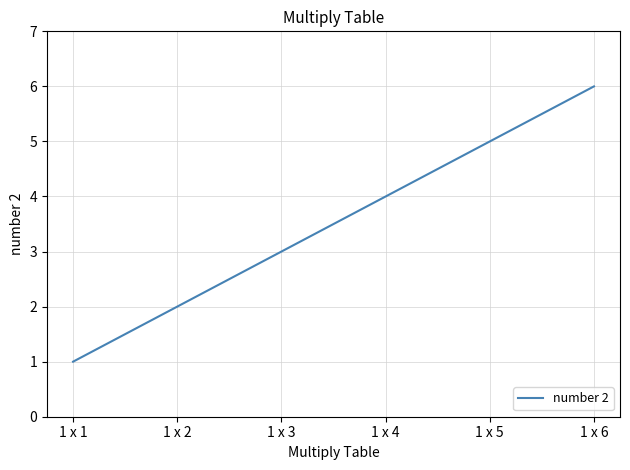

What is the maximum value shown in the chart?

6